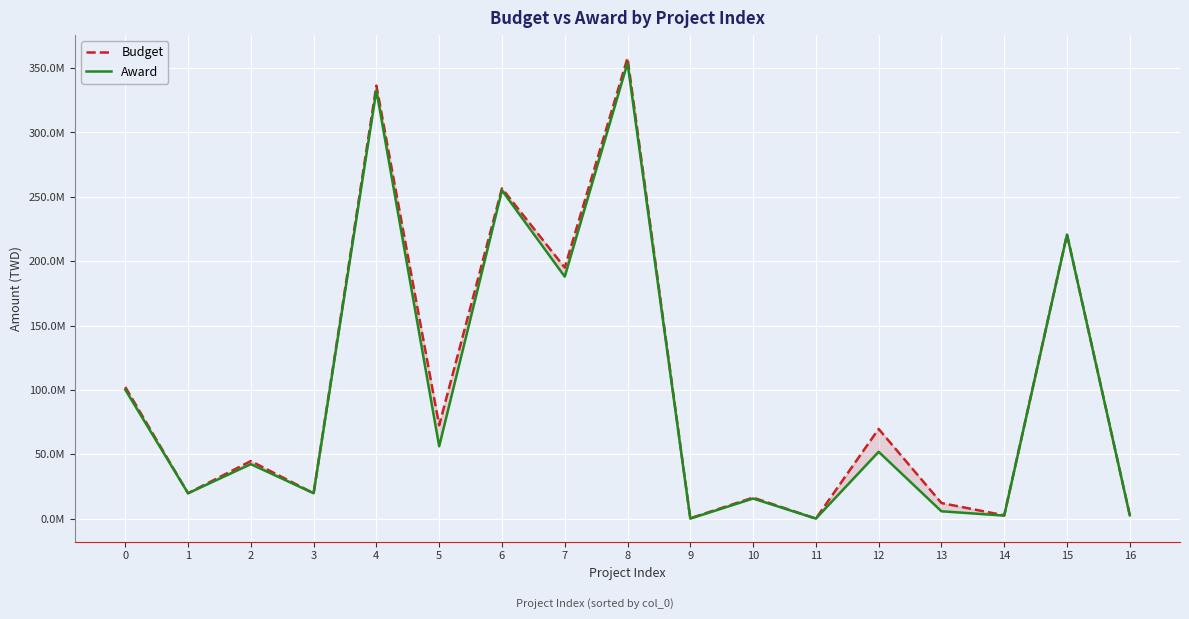

Which series has the largest range (max minus min)?

Budget